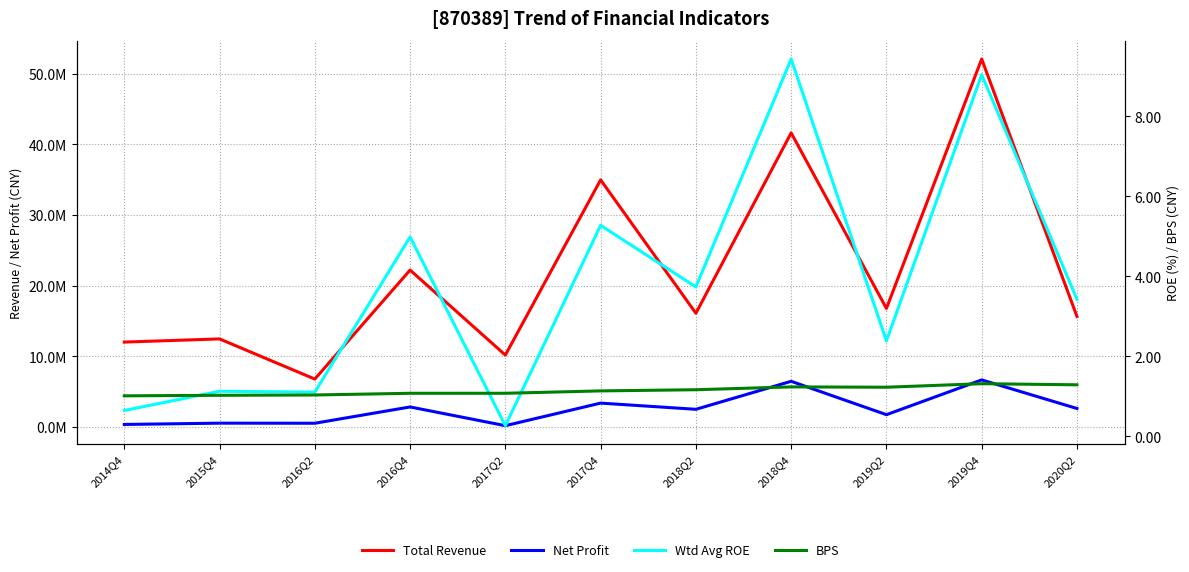

Between 2019Q2 and 2017Q4, which is larger?

2017Q4